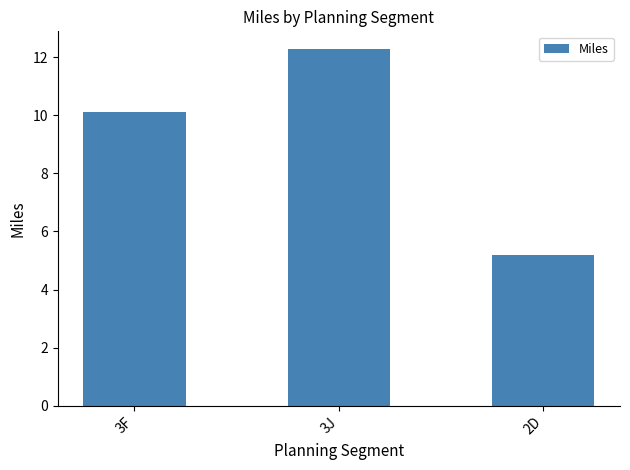

What is the difference between the second highest and minimum values?

4.9